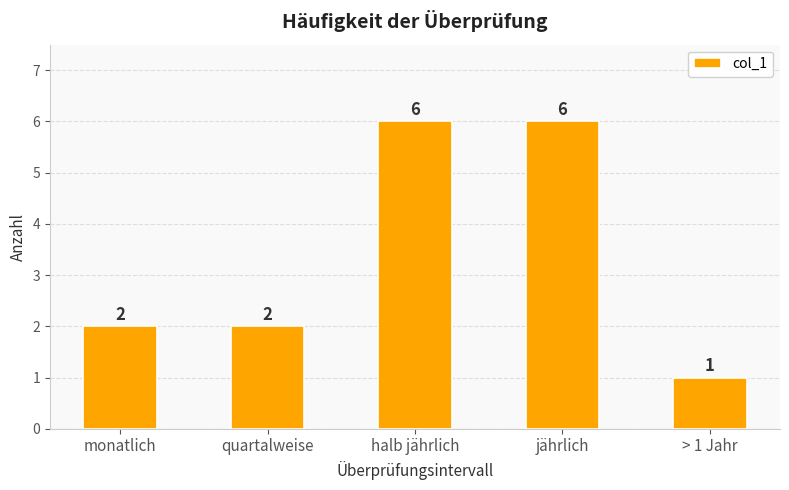

Read the value at halb jährlich.

6